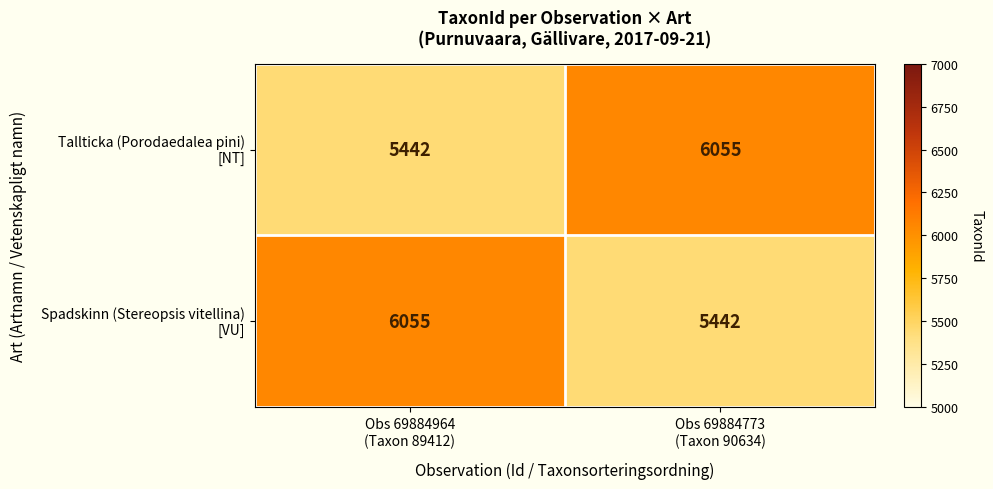

What is the minimum value shown in the chart?

5442